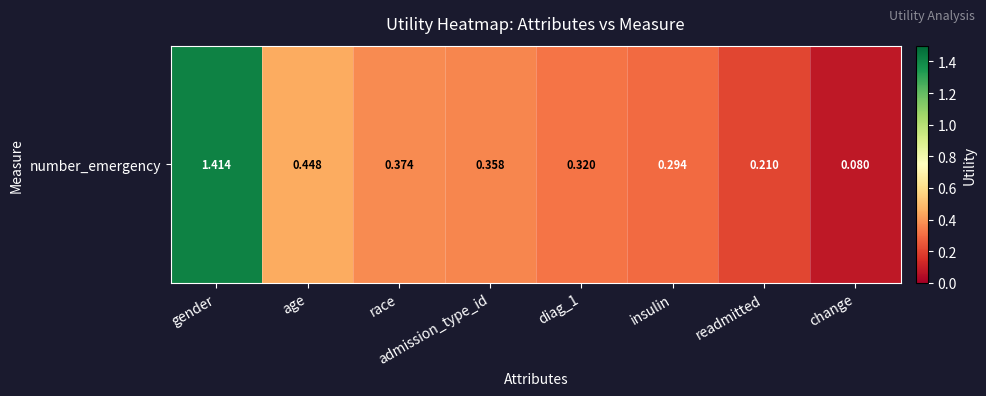

List the labels in order of value, smallest first.

change, readmitted, insulin, diag_1, admission_type_id, race, age, gender